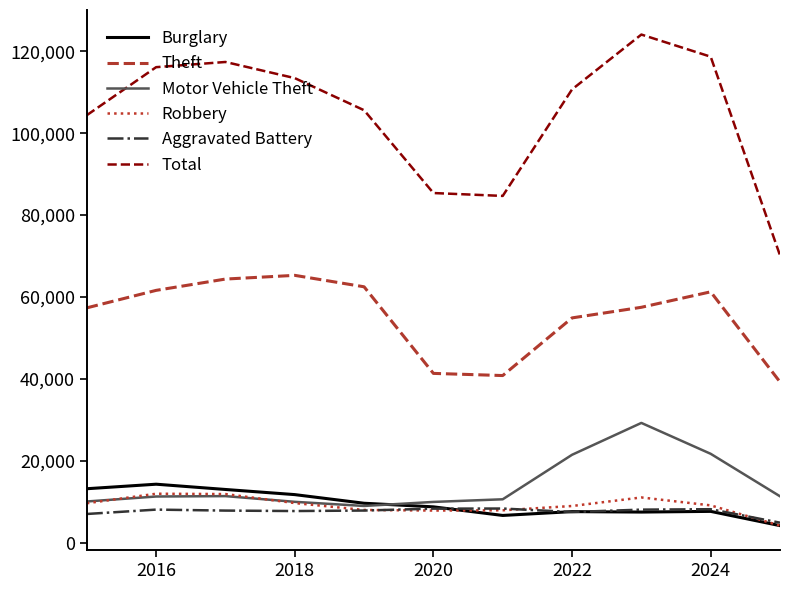

What is the average value of the Total series?

104612